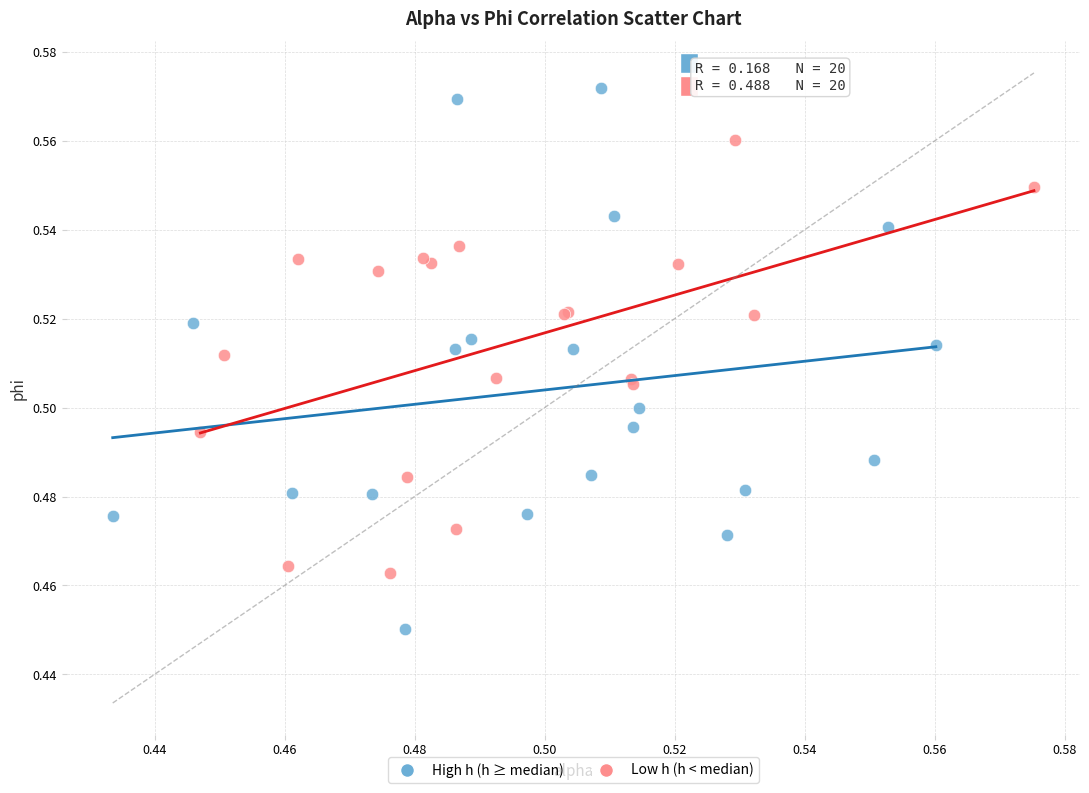

Which series reaches the minimum Y coordinate?

High h (h ≥ median)